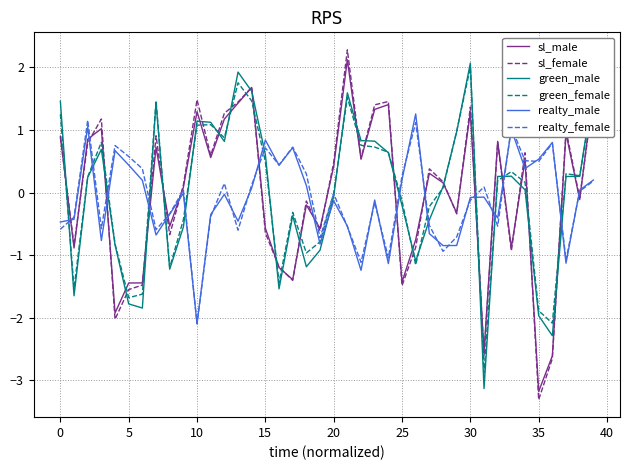

How many lines are shown in the chart?

6